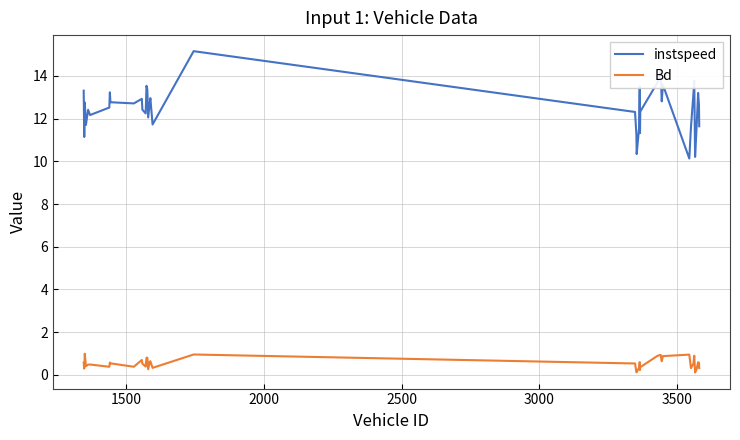

Which series has the largest total across all categories?

instspeed